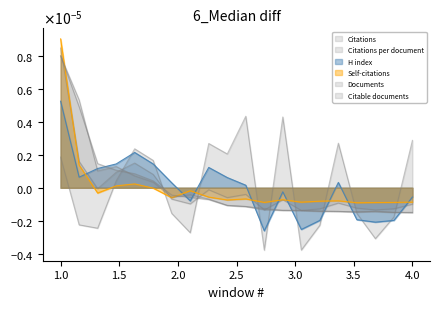

At which category does Self-citations reach its first local valley?

3